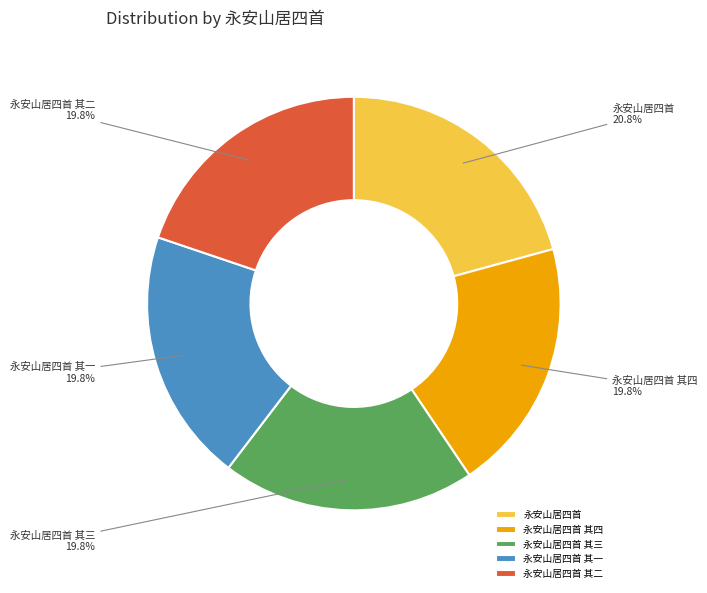

To the nearest percent, what percentage of the pie is 永安山居四首 其二?

20%